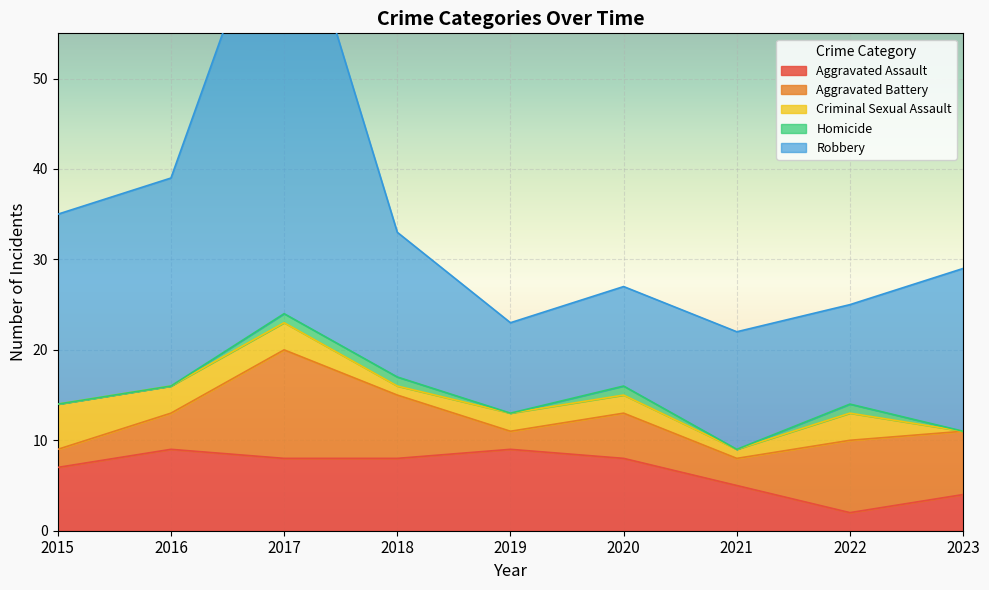

The value of Aggravated Assault at 2017 is 8. True or false?

True